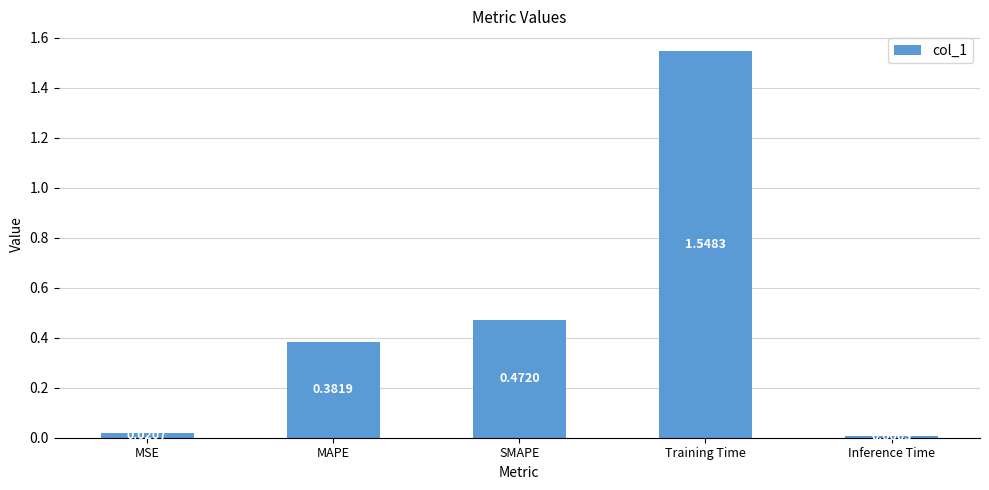

What is the sum of all values?

2.4